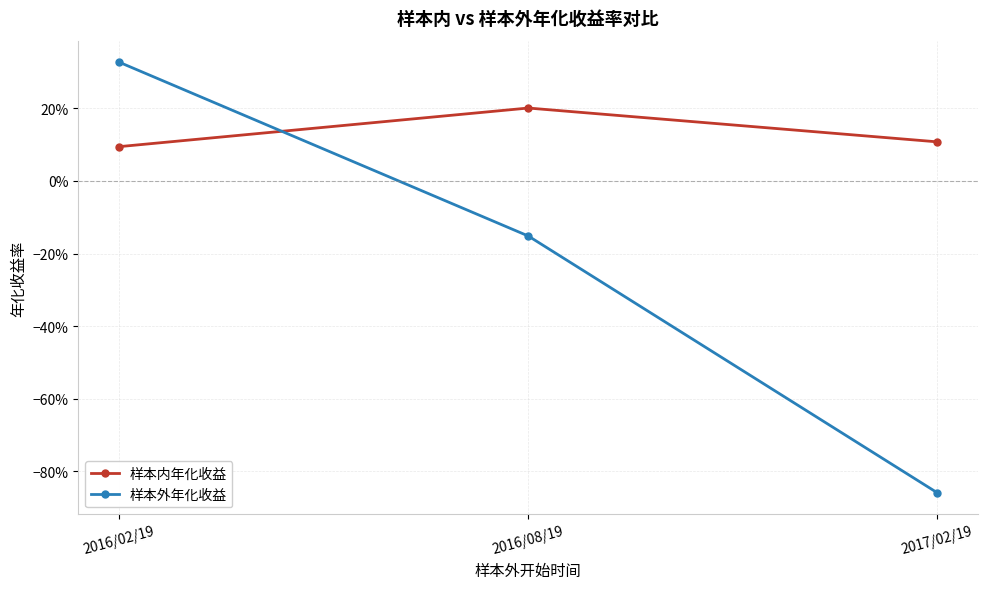

Rank the series by their maximum value, from highest to lowest.

样本外年化收益, 样本内年化收益